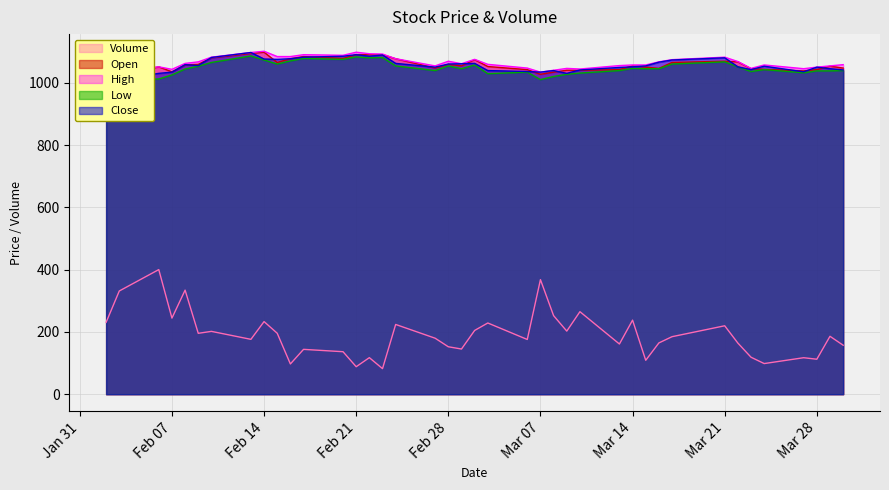

How many distinct data groups are displayed?

5